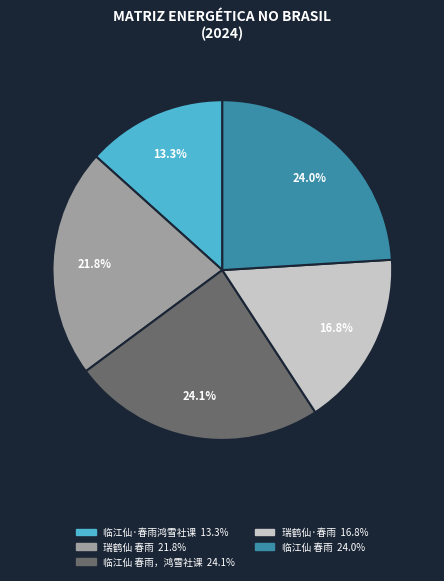

Is there any slice that represents more than half of the pie?

No